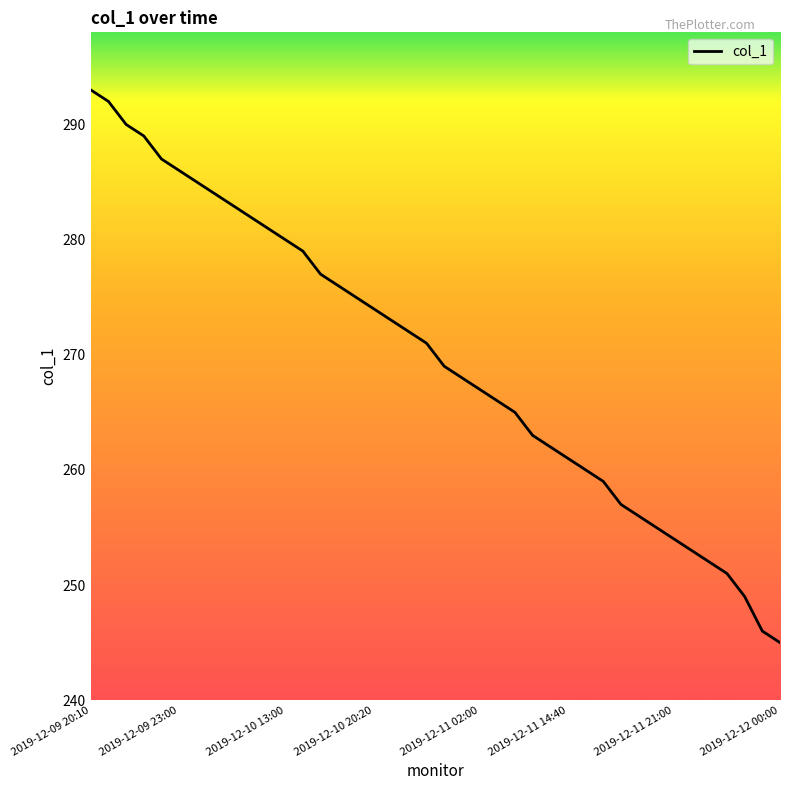

What is the greatest value displayed?

293